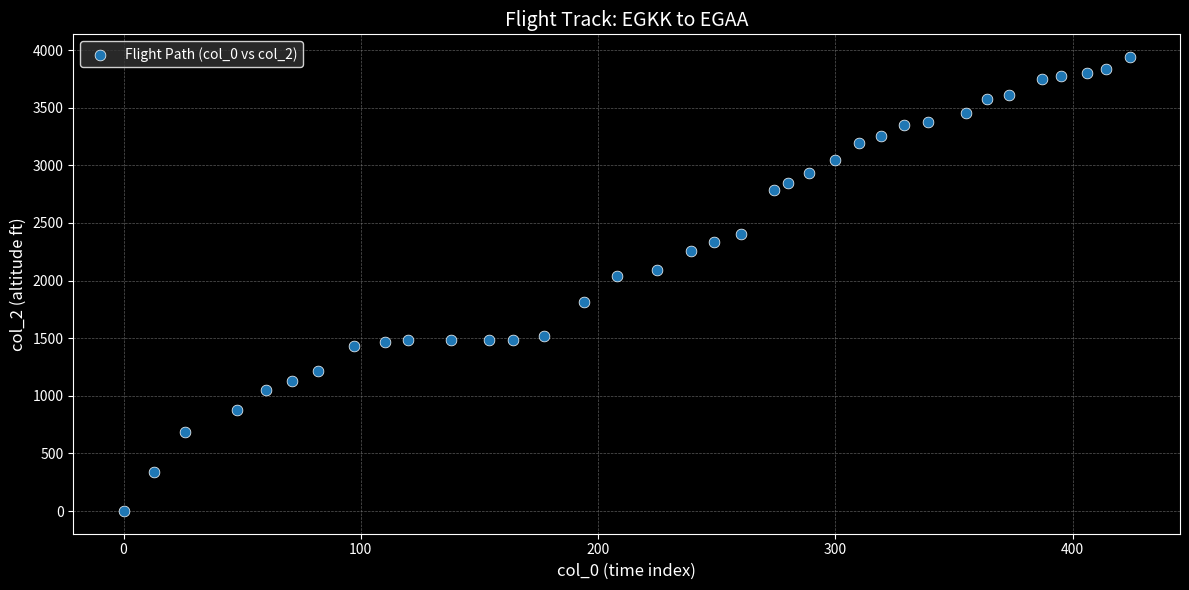

What is the range of Y values (max minus min)?

3939